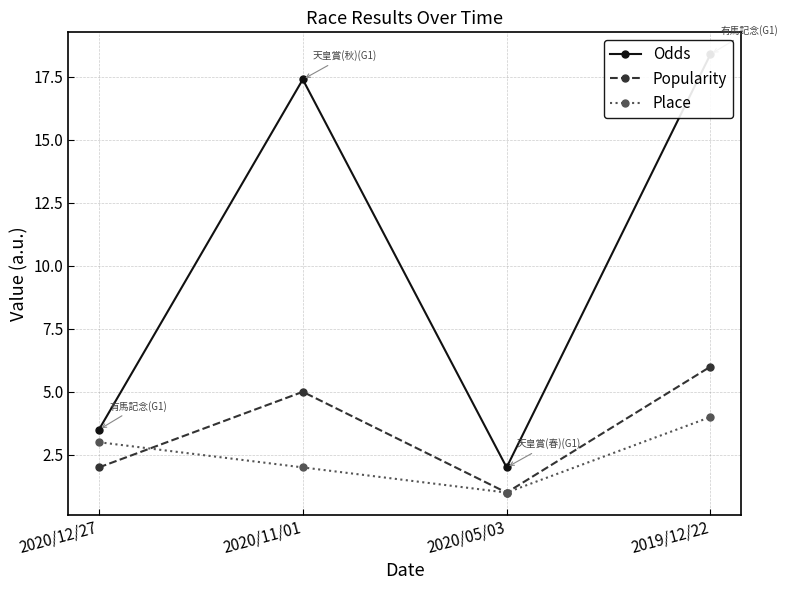

Which category has the lowest value across all series?

2020/05/03